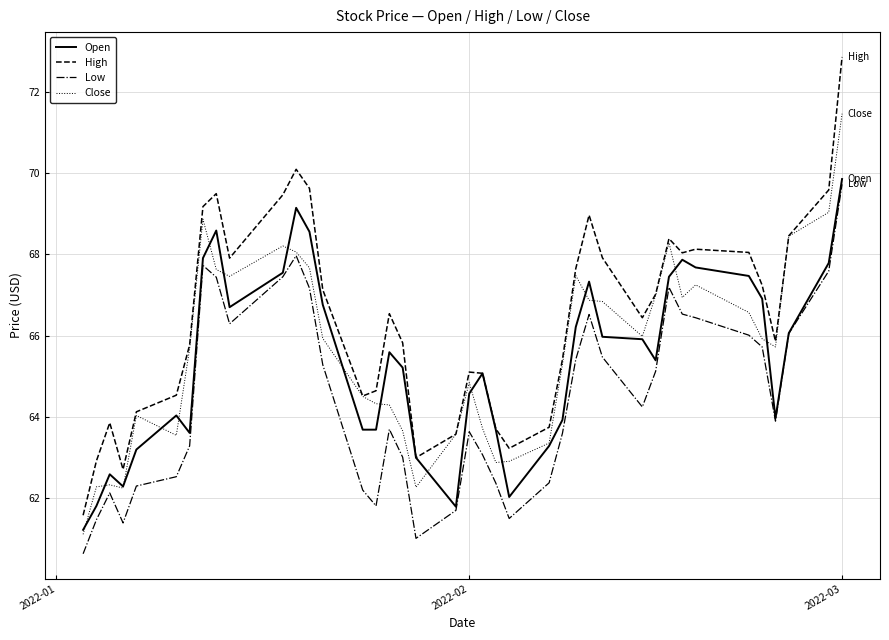

What is the highest value of the Close series?

71.5